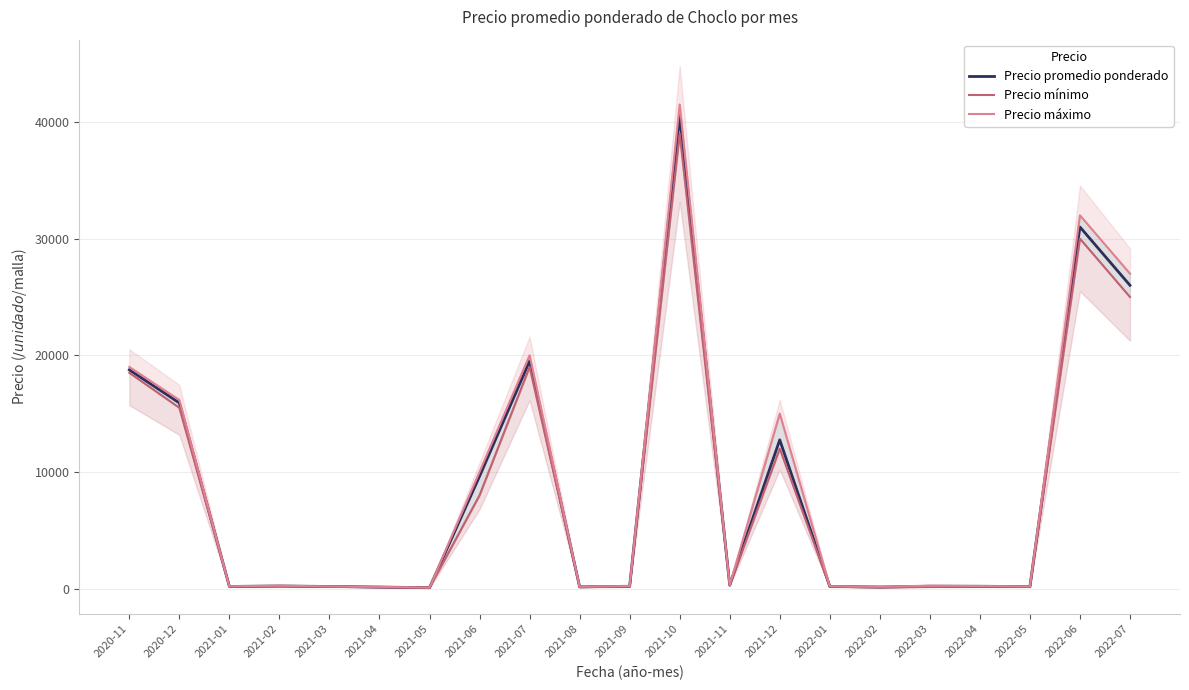

True or false: Precio promedio ponderado and Precio mínimo intersect in this chart.

False